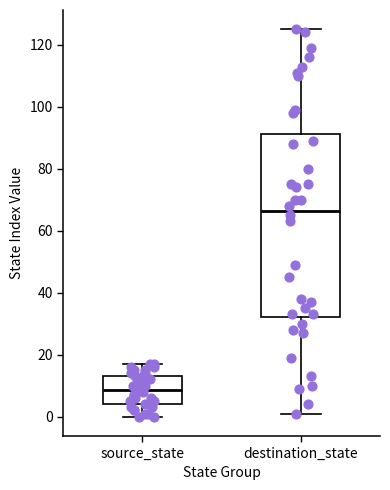

Where does the lower whisker of the box for source_state end on the y-axis? The values are not printed on the chart, so give them approximately, as read against the axis.

0